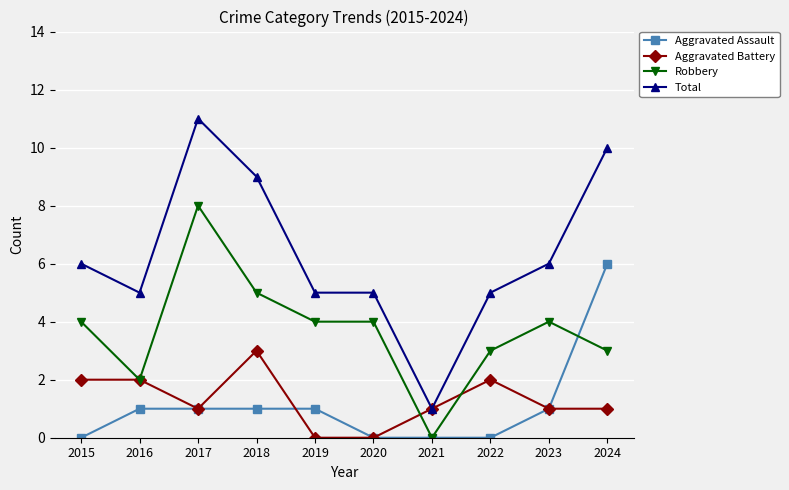

Rank the series by their maximum value, from lowest to highest.

Aggravated Battery, Aggravated Assault, Robbery, Total